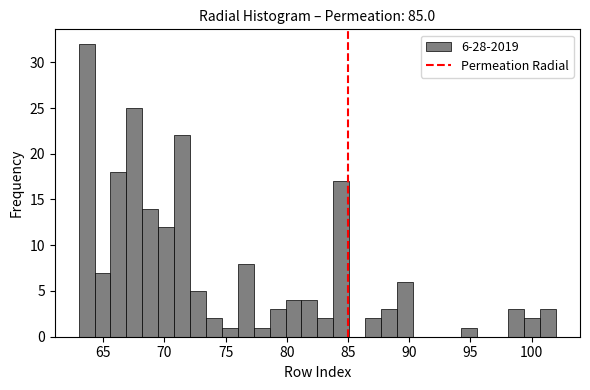

Read against the x-axis, roughly where is the centre of the tallest bar?

63.5